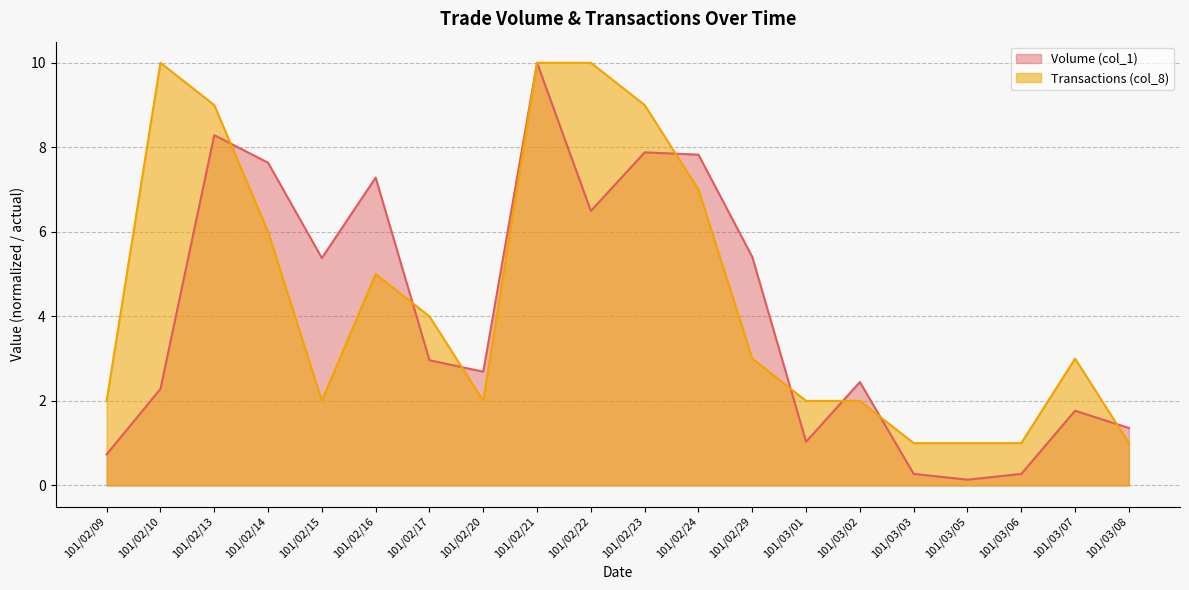

The Volume (col_1) series shows 1.0 at 101/02/09. True or false?

False